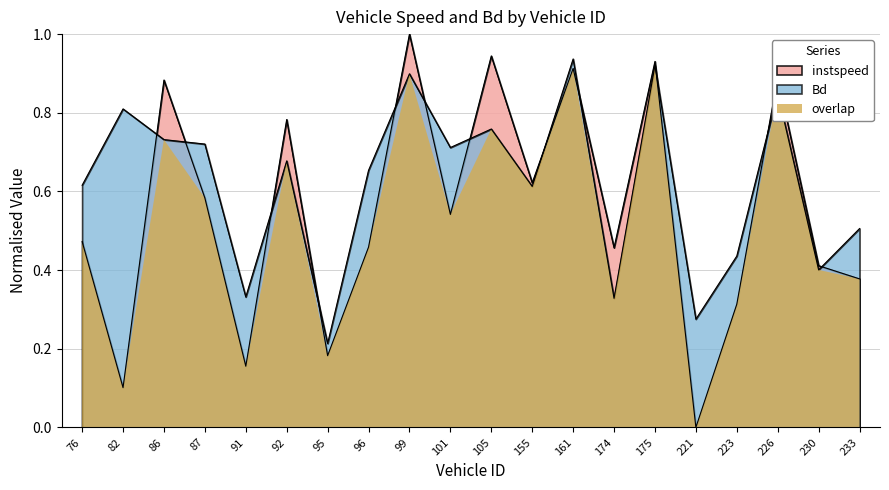

How many intersections are there between Bd and instspeed?

12